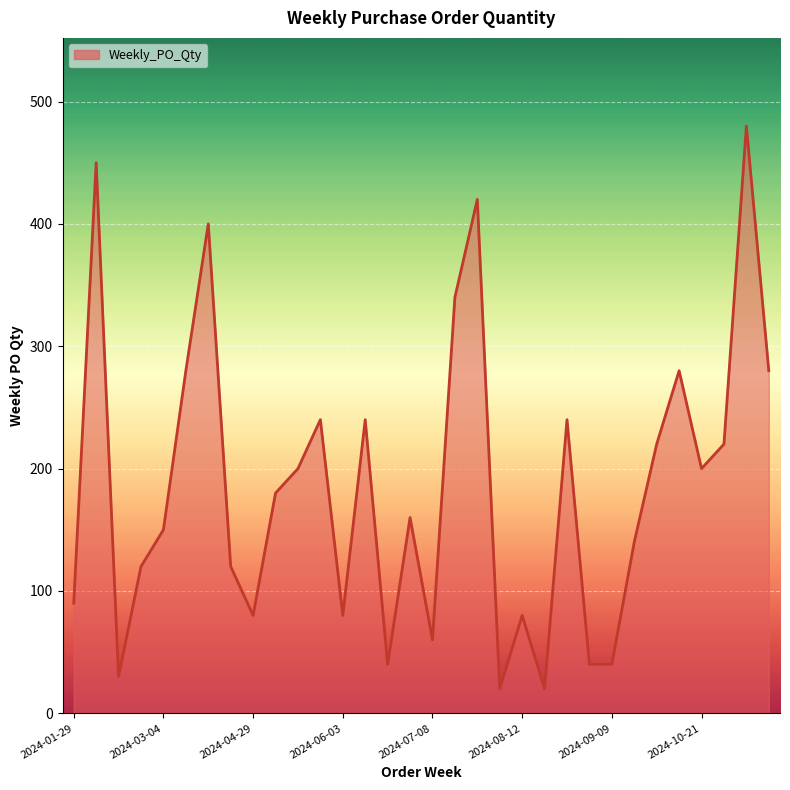

What is the difference between the maximum and minimum values?

460